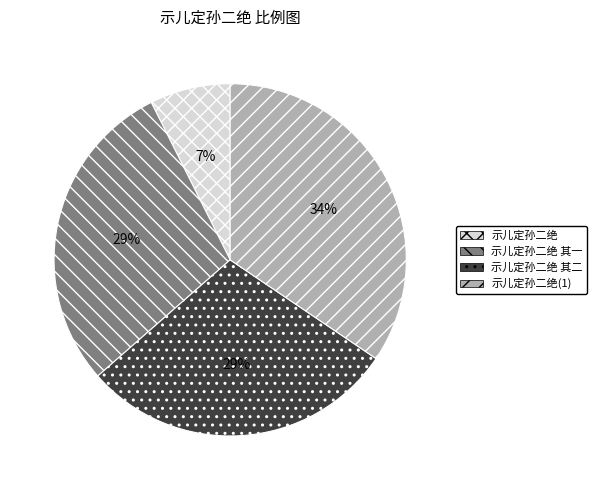

Is it true that 示儿定孙二绝 其二 is 29% of the pie?

True